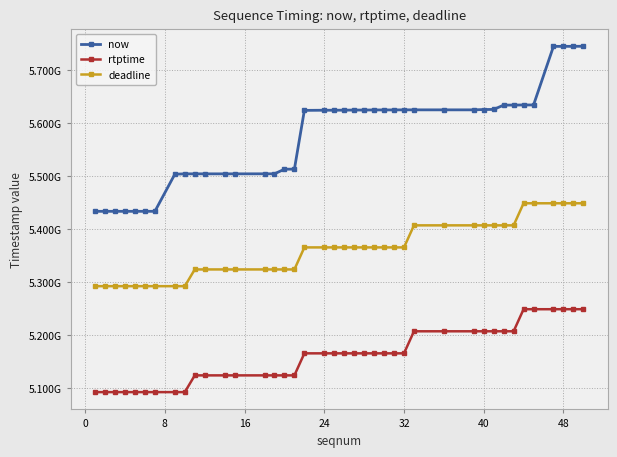

What is the smallest value displayed?

5092544444